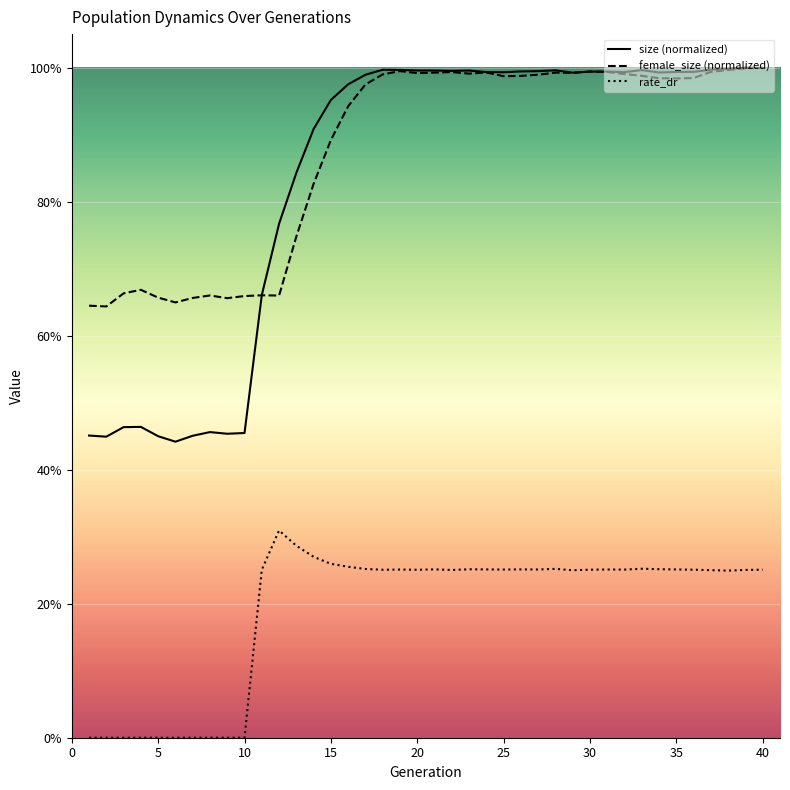

At how many categories does at least one series exceed 0?

40